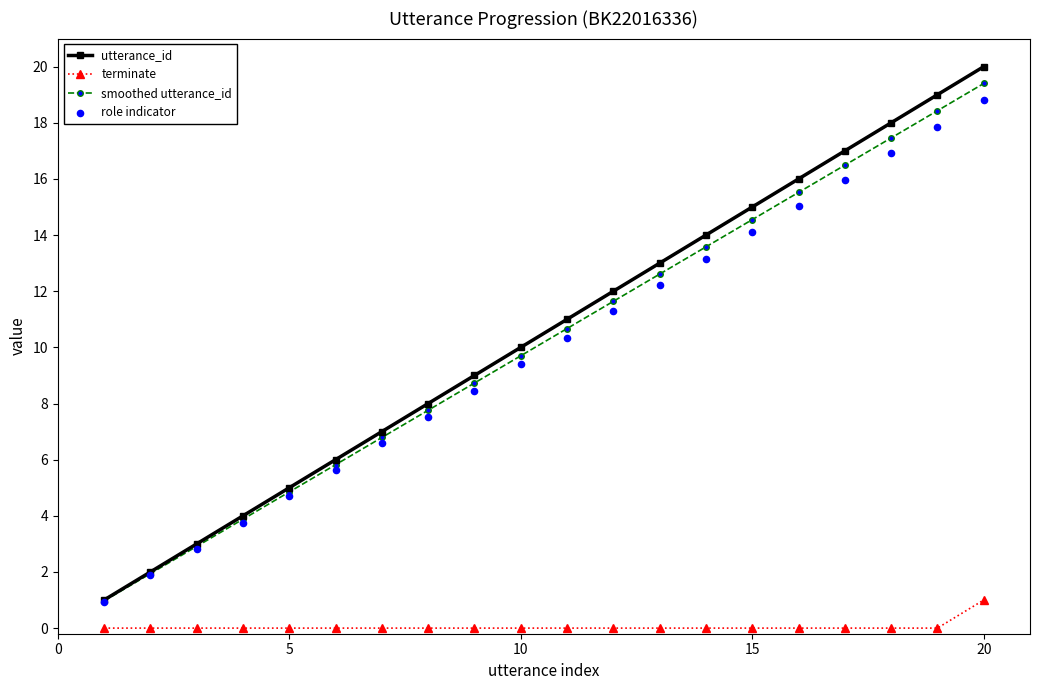

Which series has the largest Y range (max minus min)?

utterance_id